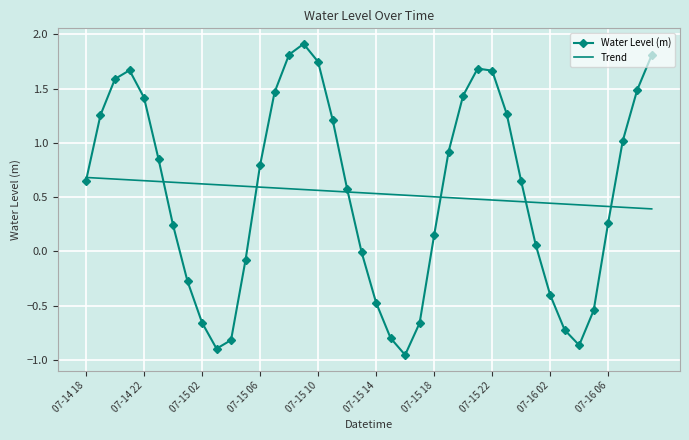

Which series has the widest spread of values?

Water Level (m)